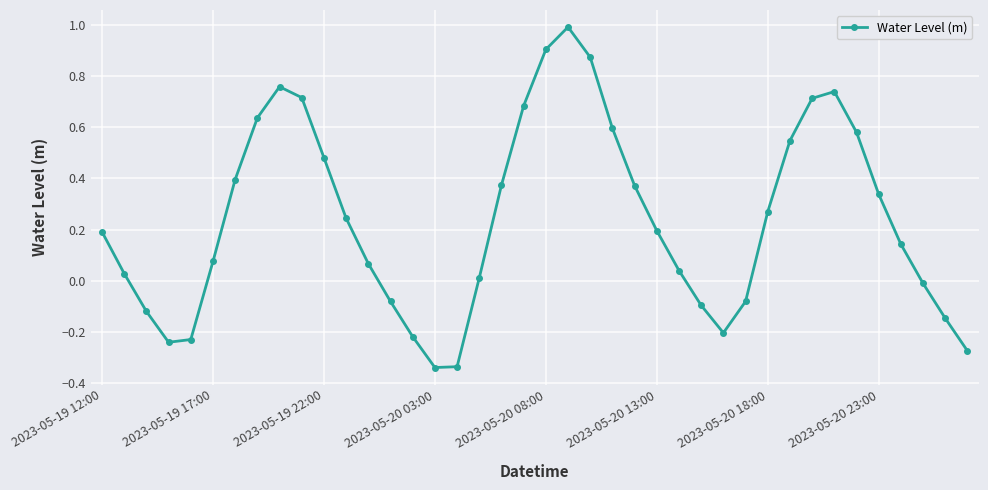

What is the greatest value displayed?

1.0